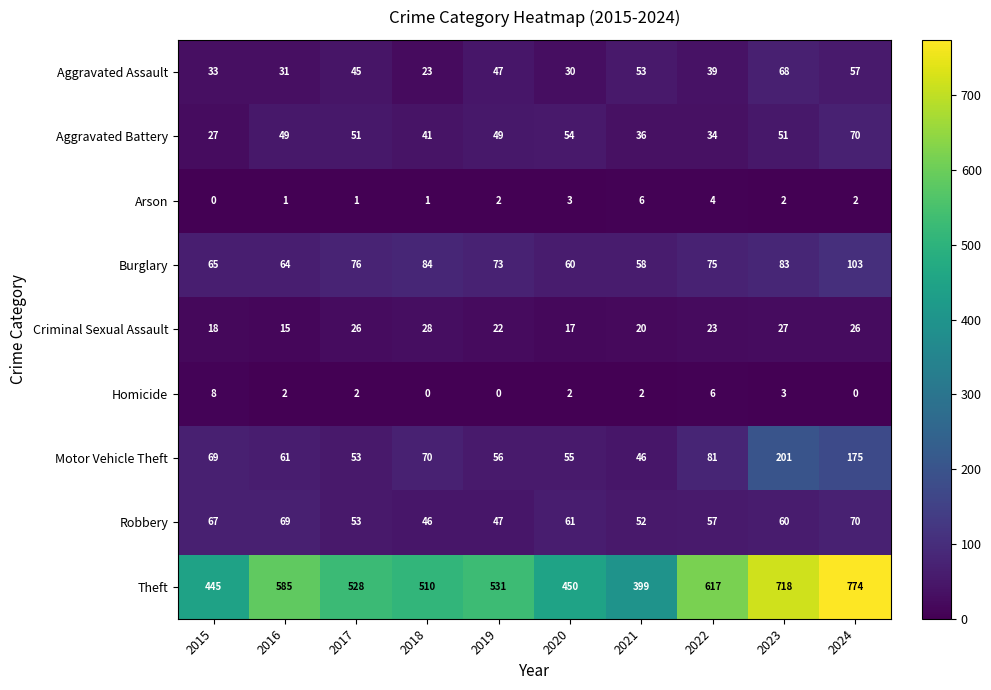

How many Arson values are between 1 and 3?

7